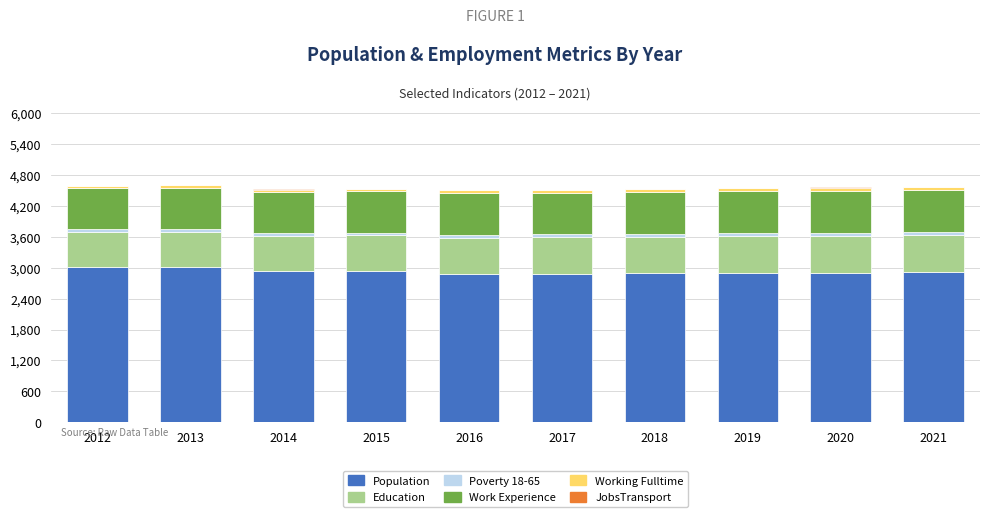

What is the sum of all Population values?

29274